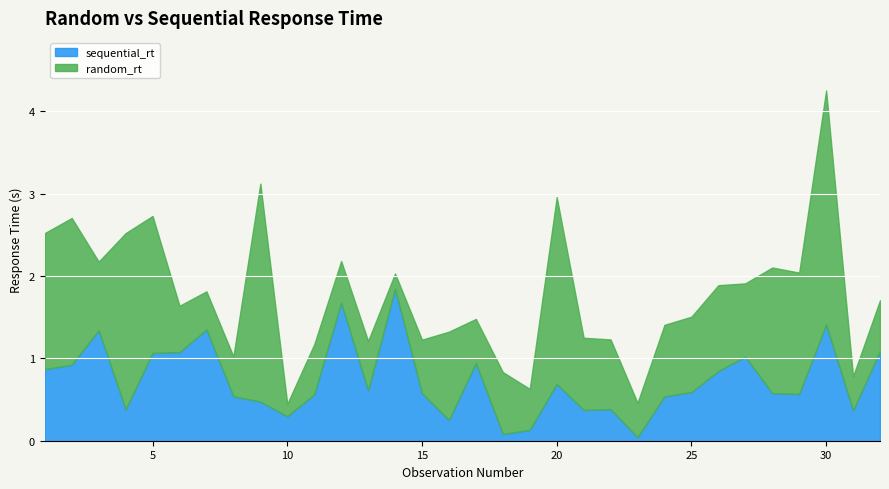

How many interior local peaks does the sequential_rt series have?

9